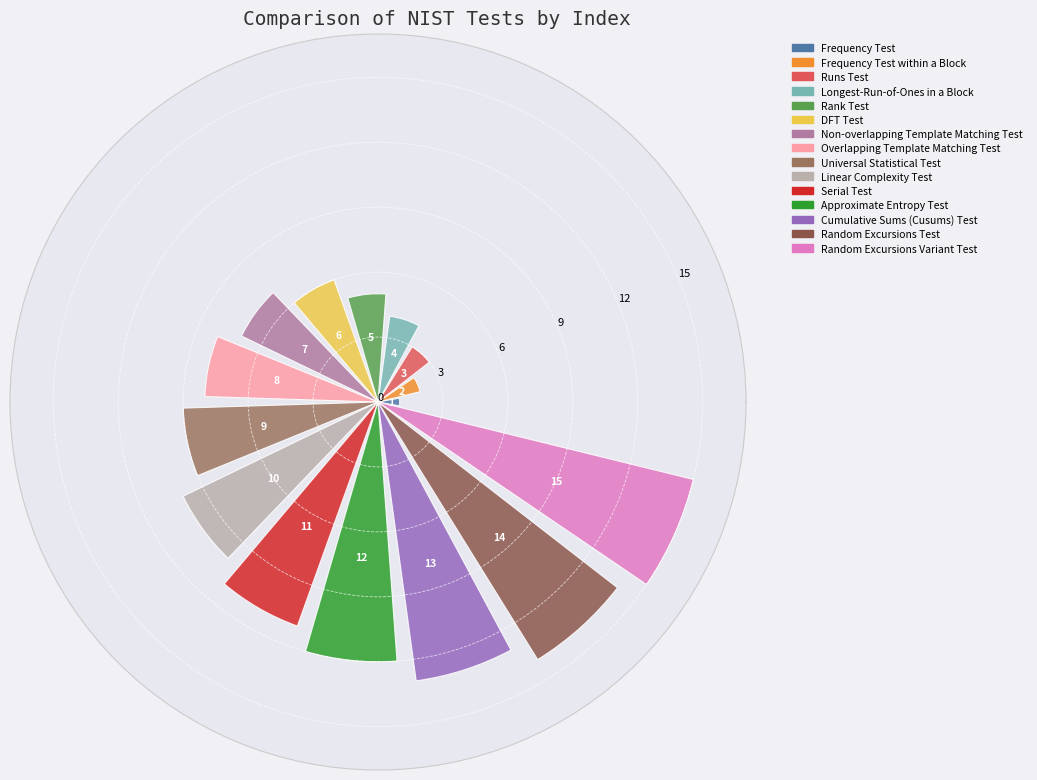

How many values are below 8?

7